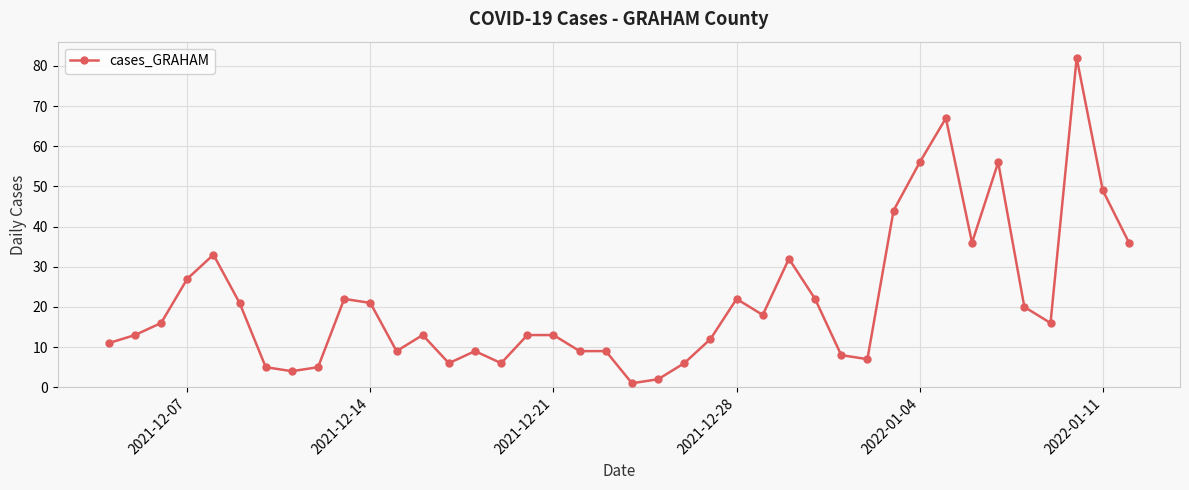

What is the value of the 15th point from the left?

9